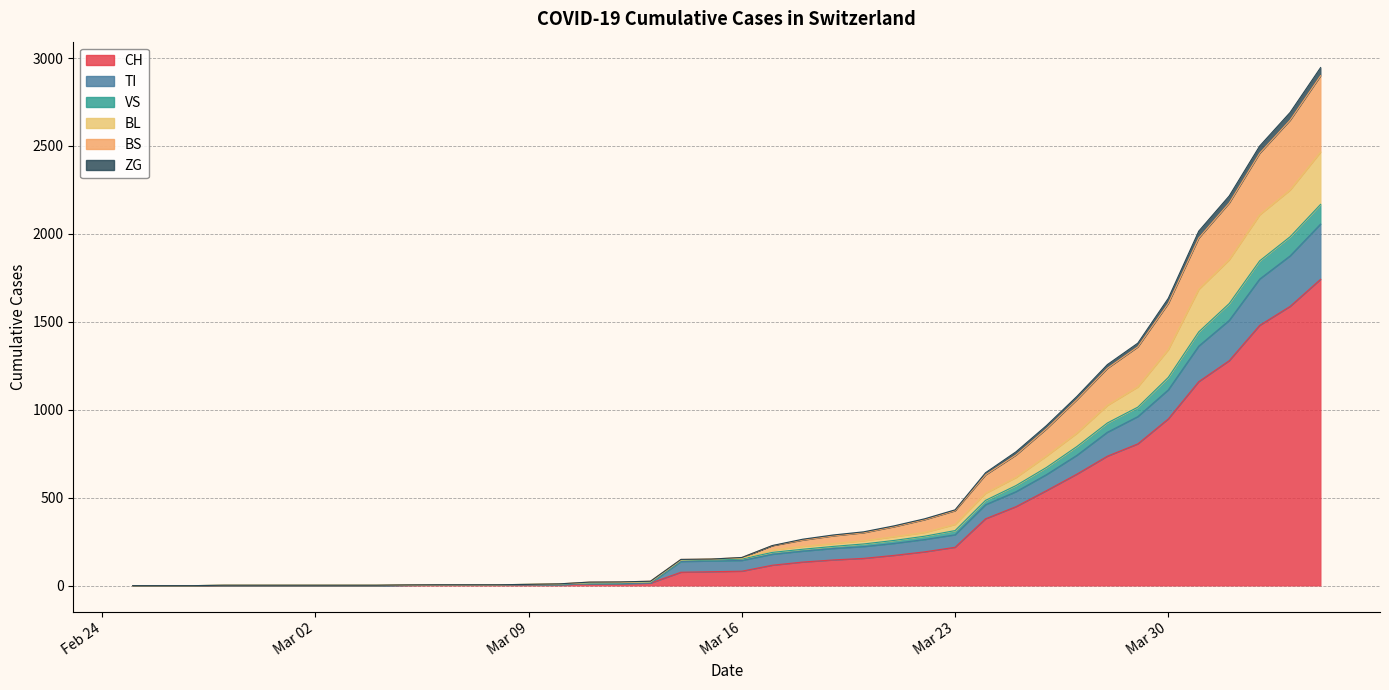

How many distinct data groups are displayed?

6